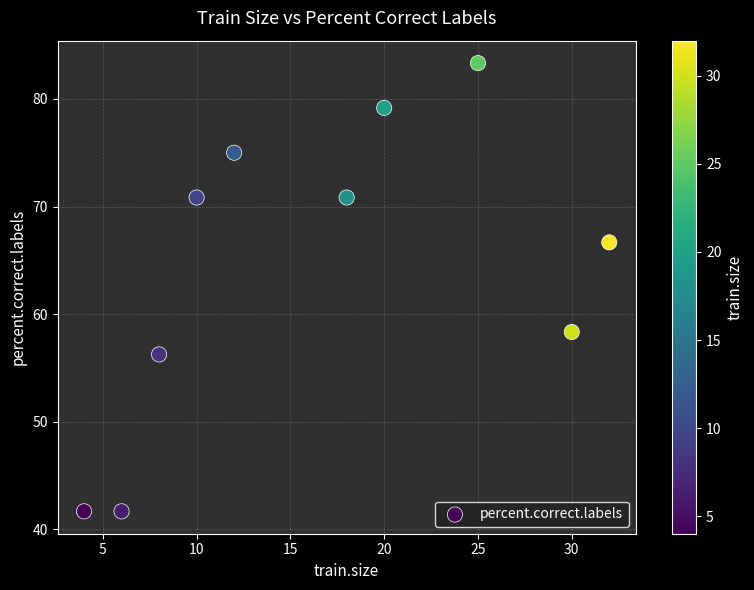

What Y value in the scatter plot is closest to 62?

58.3